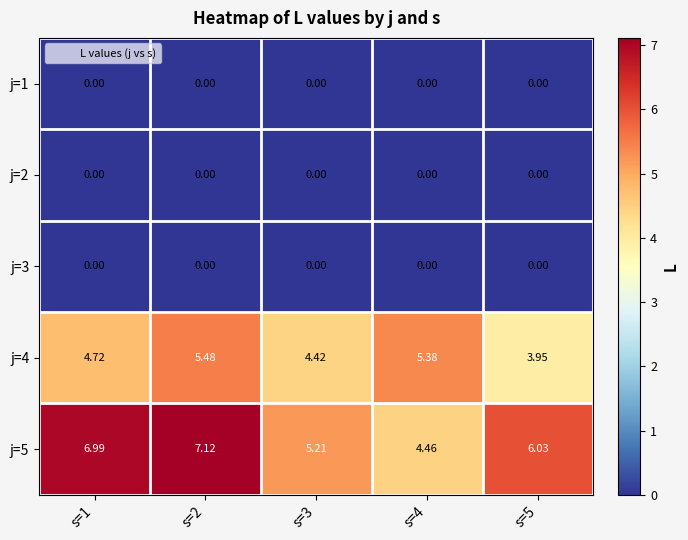

At how many categories does at least one series exceed 3?

5